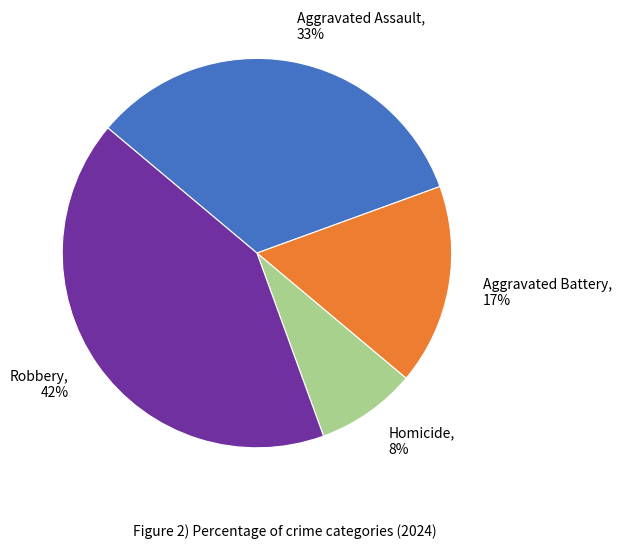

True or false: Robbery accounts for 42% of the total.

True